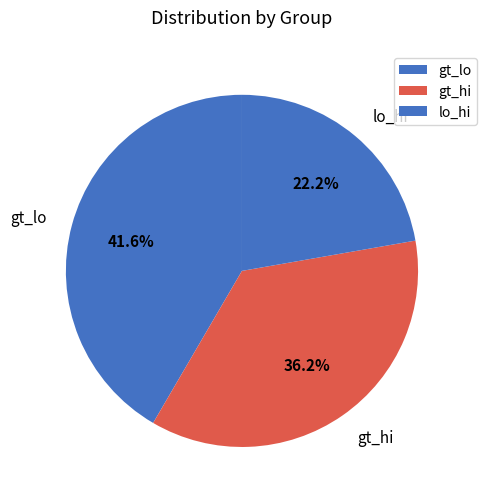

True or false: lo_hi accounts for 29% of the total.

False